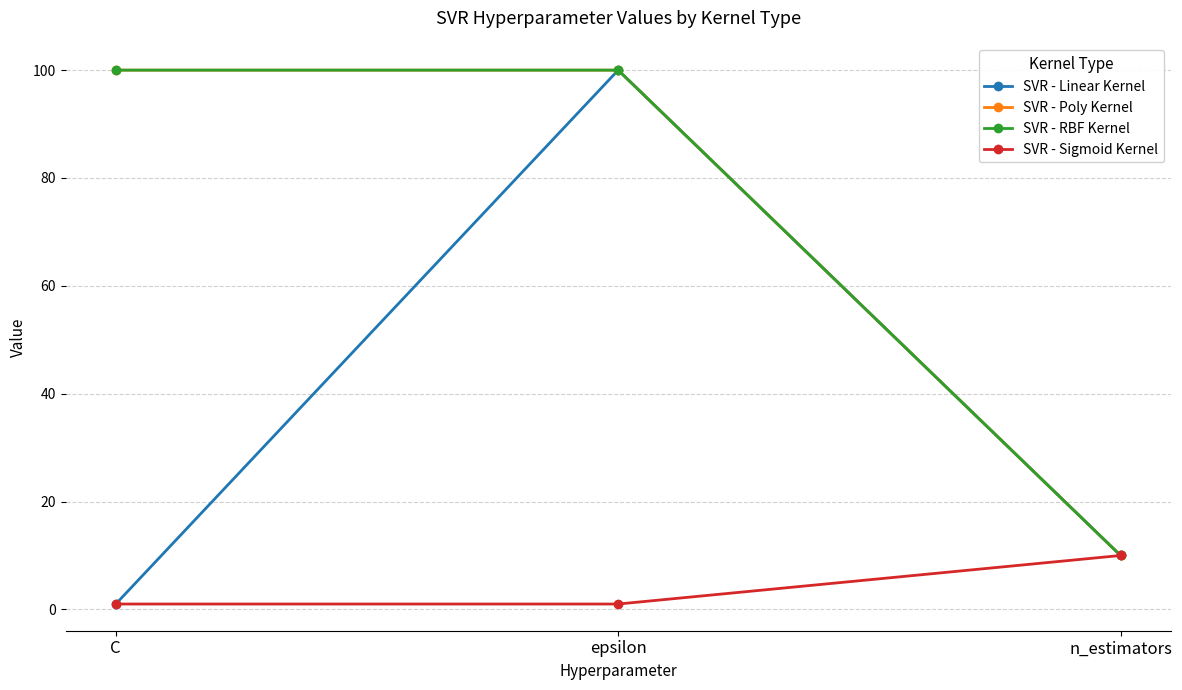

Reading left to right, what are all the values shown in this chart?

SVR - Linear Kernel: 1	100	10
SVR - Poly Kernel: 100	100	10
SVR - RBF Kernel: 100	100	10
SVR - Sigmoid Kernel: 1	1	10